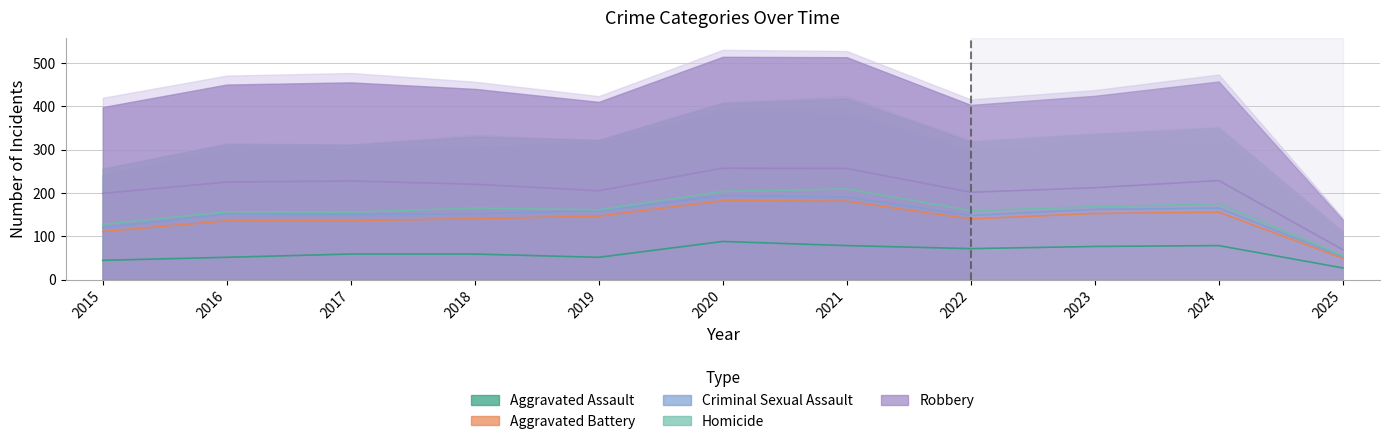

At which category is the sum across all series the highest?

2020